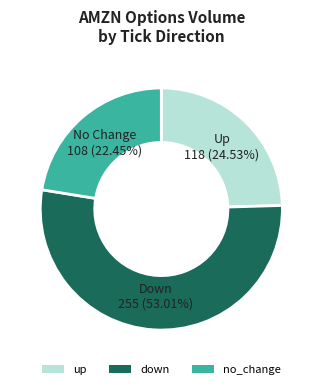

To the nearest percent, what is the average slice percentage?

33%